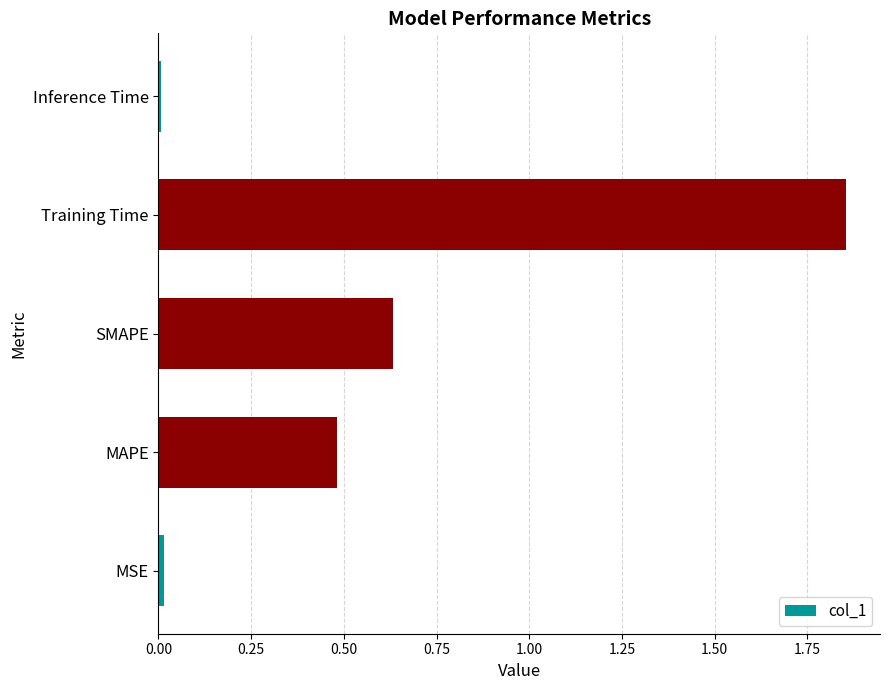

Which category has the highest value across all series?

Training Time